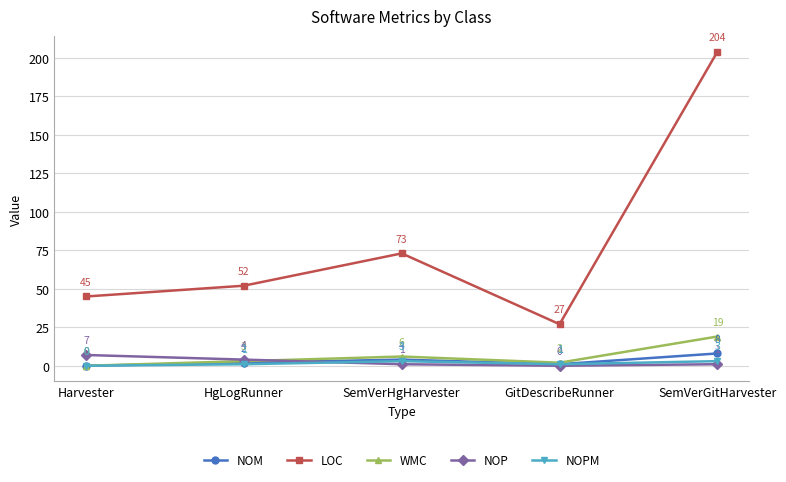

Where is WMC nearest to the value 9?

SemVerHgHarvester